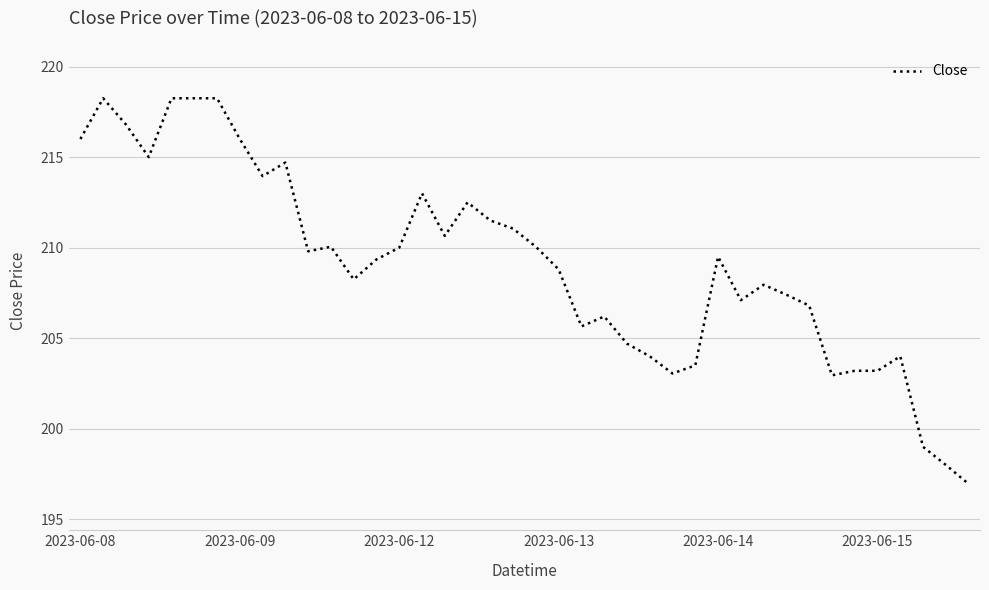

The chart shows a value of 333.0 at 2023-06-09. True or false?

False